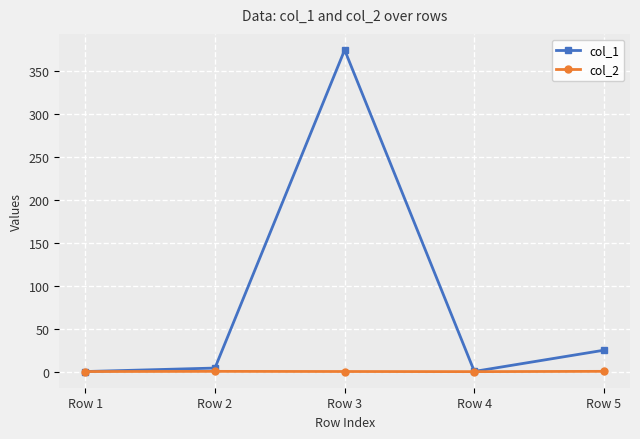

Which series has the largest total across all categories?

col_1